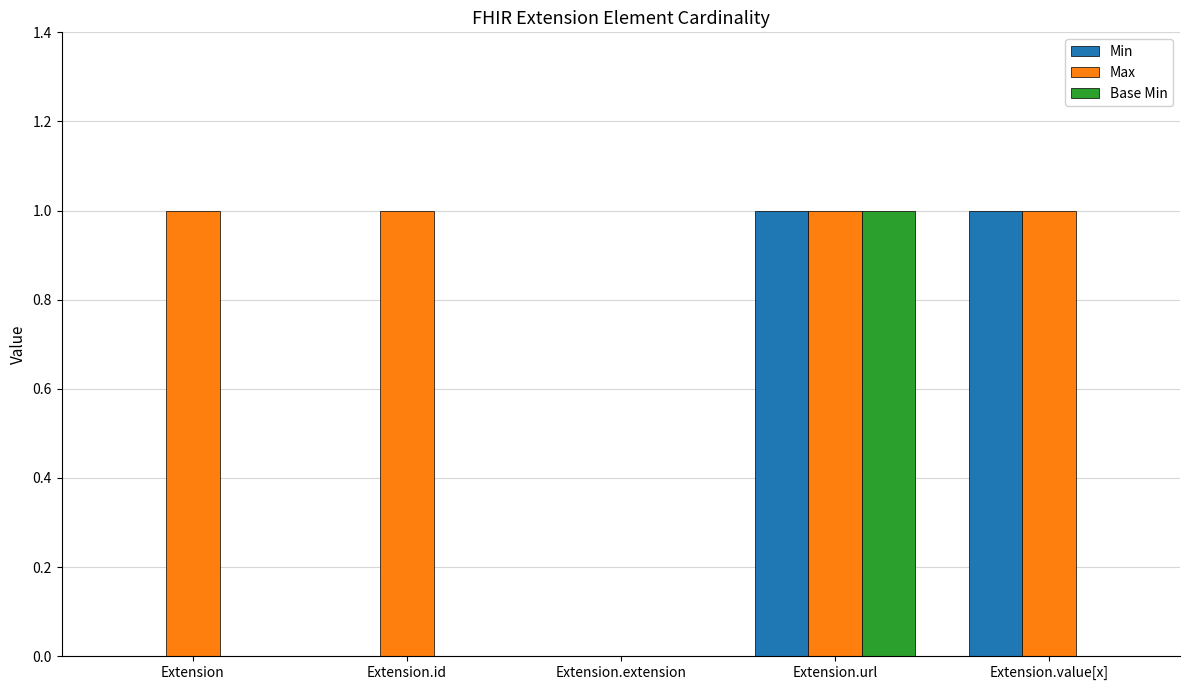

Reading left to right, transcribe all the data shown in this chart.

Min: 0	0	0	1	1
Max: 1	1	0	1	1
Base Min: 0	0	0	1	0